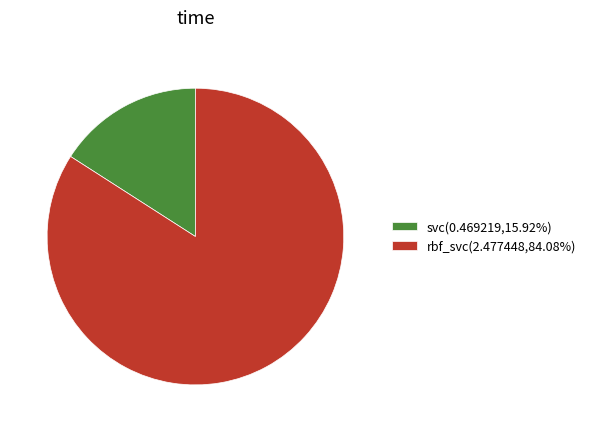

The svc slice represents 2% of the pie. True or false?

False